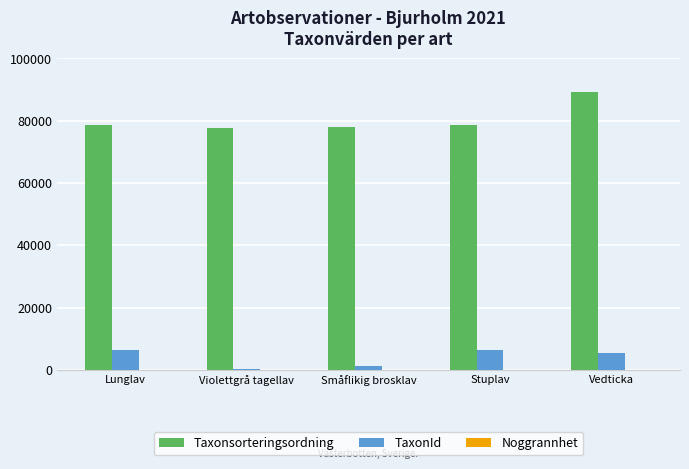

What is the approximate value of Taxonsorteringsordning at Vedticka?

89356